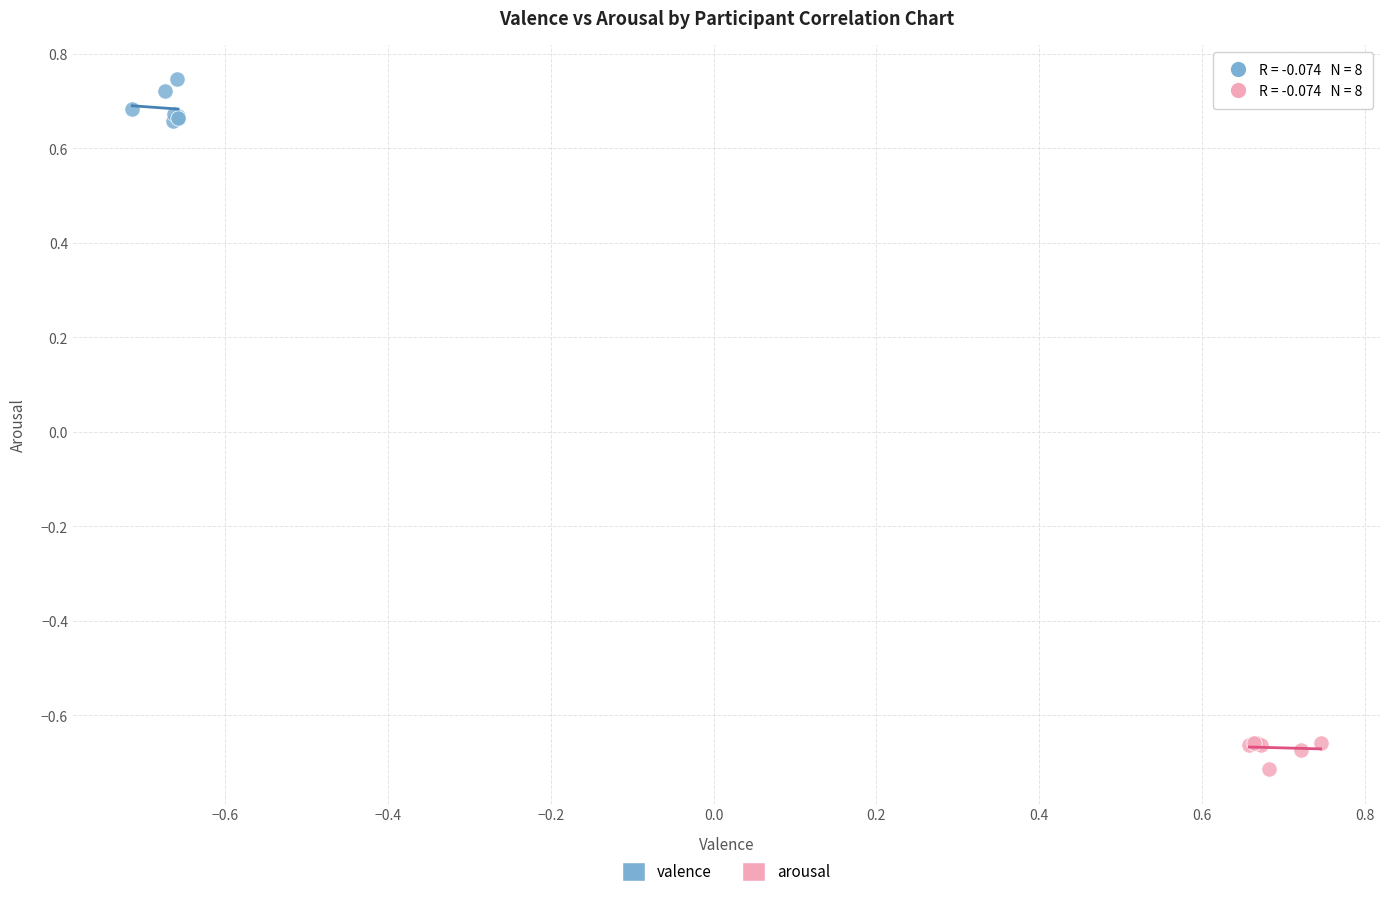

Which series has the widest spread of Y values?

valence